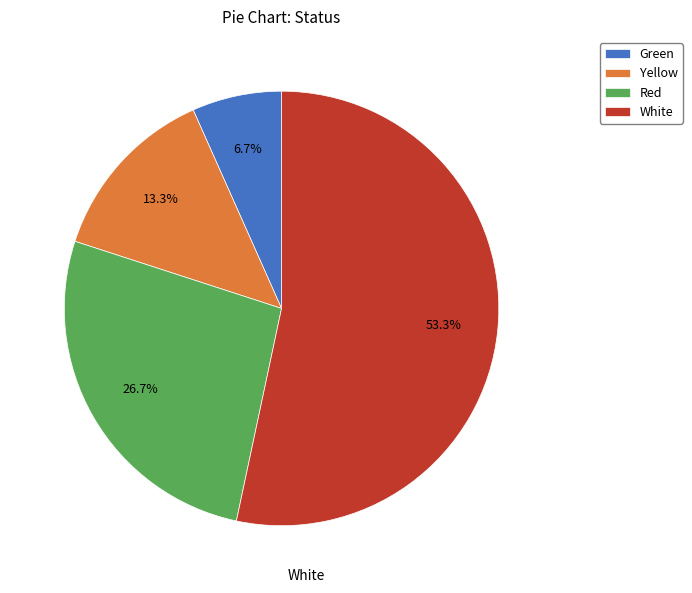

Do Yellow and Red together represent more than half of the pie?

No